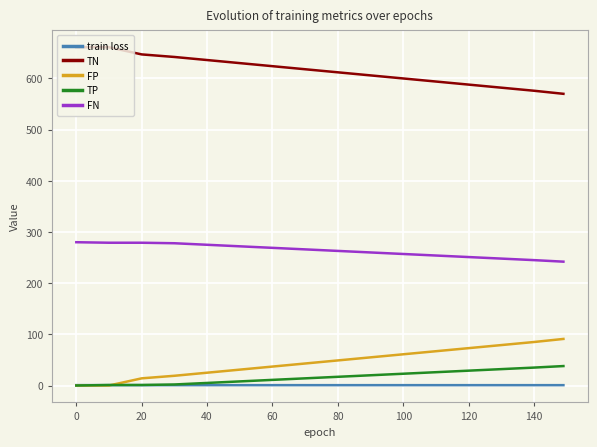

Which series has the largest total across all categories?

TN